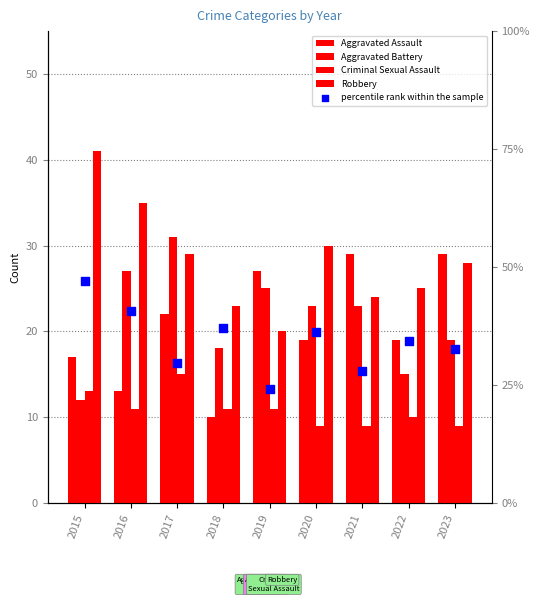

Which series has the largest Y range (max minus min)?

percentile rank within the sample